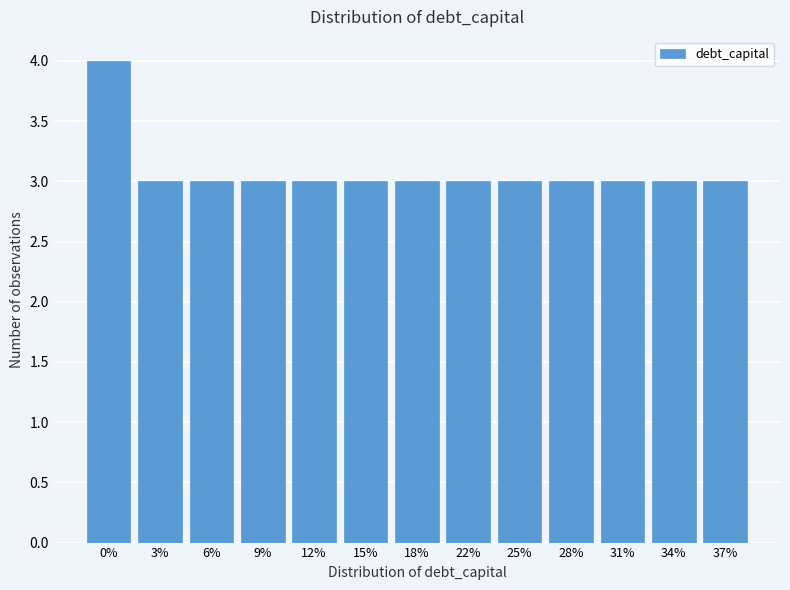

Reading left to right, extract all data points from this chart.

4	3	3	3	3	3	3	3	3	3	3	3	3